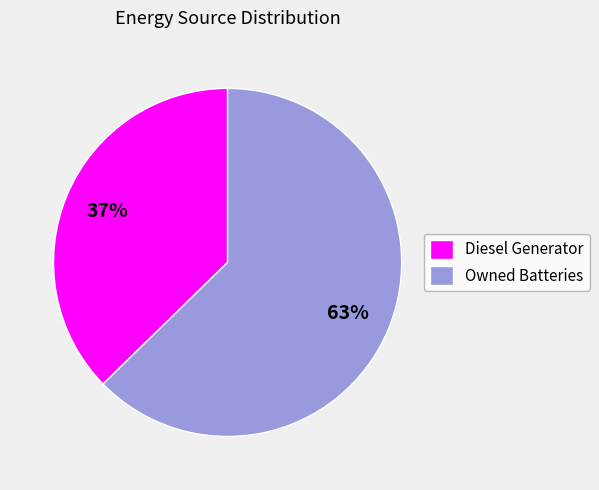

The Diesel Generator slice represents 43% of the pie. True or false?

False